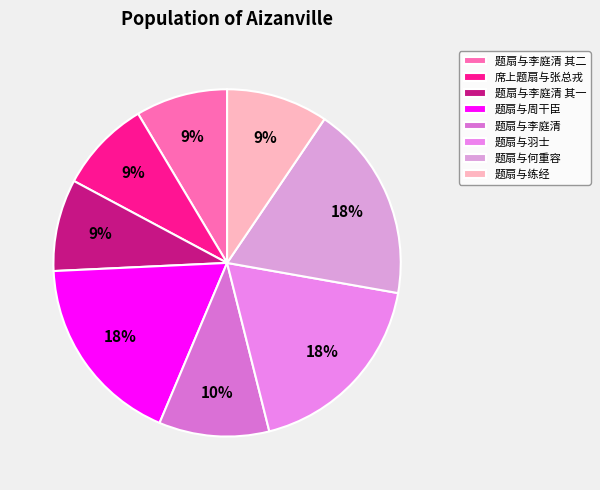

To the nearest percent, what is the difference between the 题扇与周干臣 and 席上题扇与张总戎 slice percentages?

9%